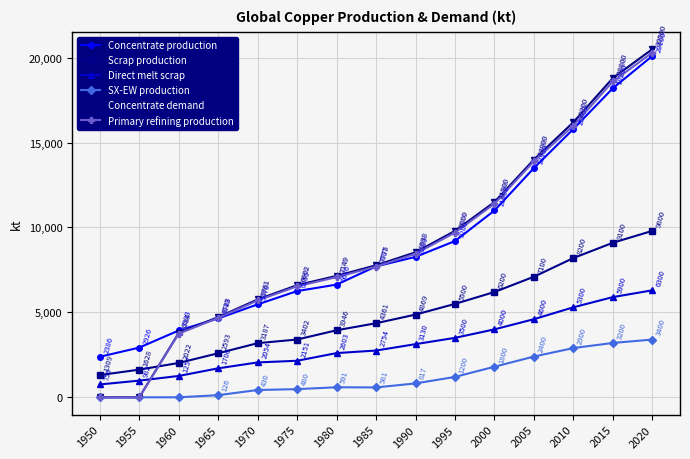

At 1970, list the series in order from largest to smallest.

Concentrate demand, Primary refining production, Concentrate production, Scrap production, Direct melt scrap, SX-EW production